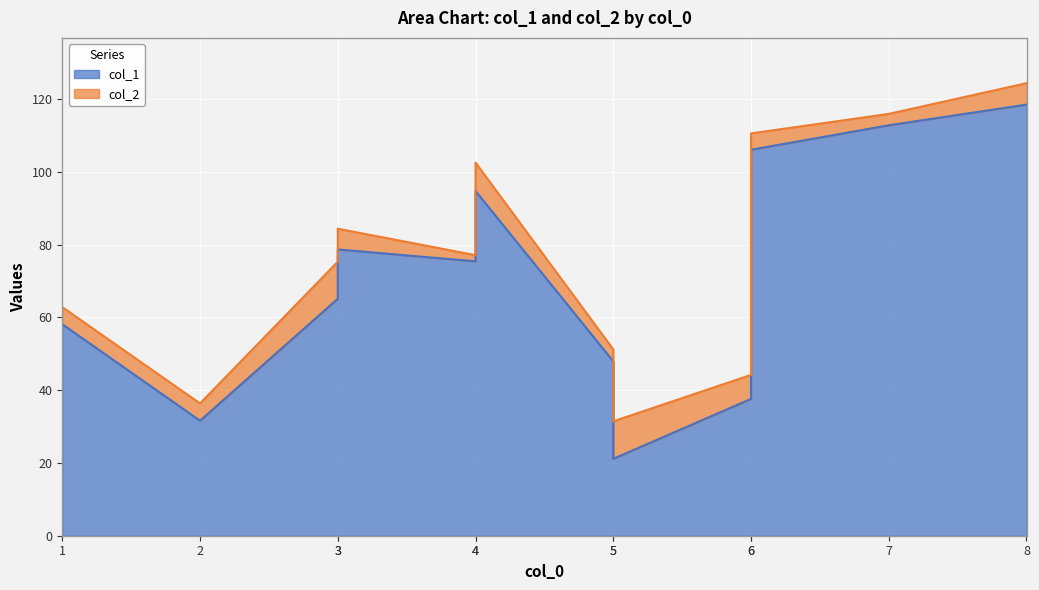

What is the label of the 11th point from the left?

7